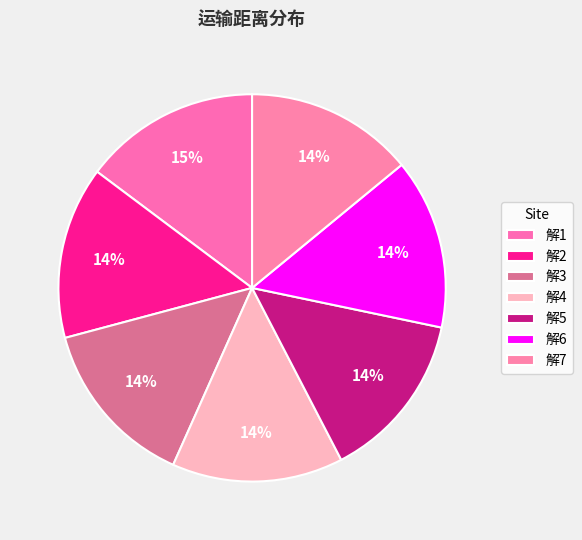

How many segments does this pie chart have?

7